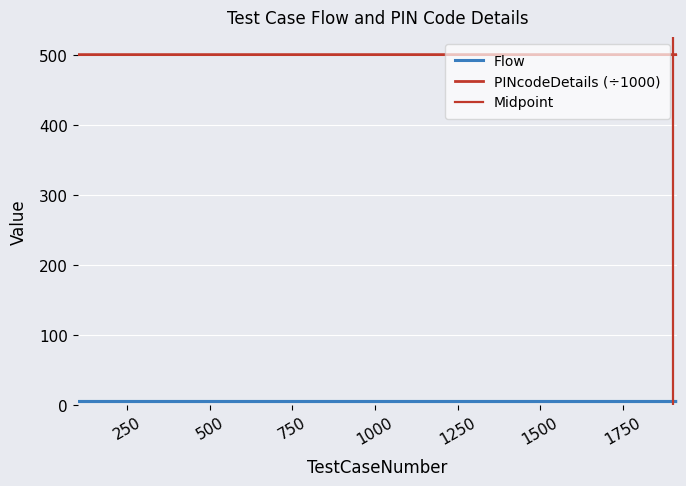

Where is the first local minimum?

1912